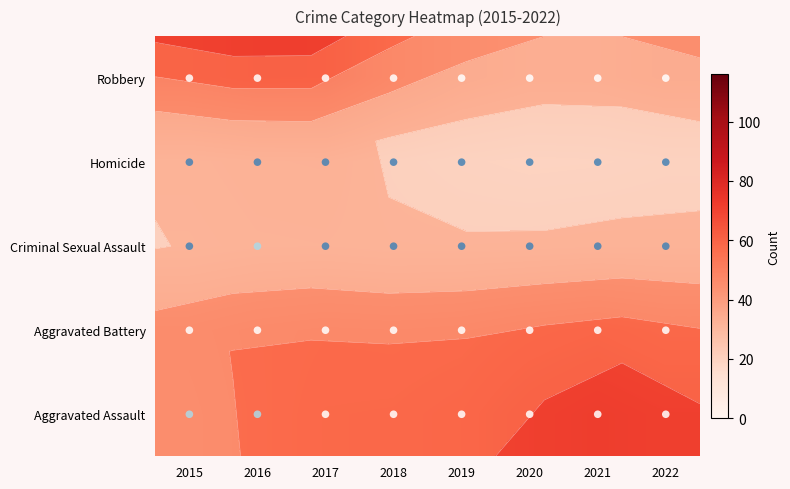

Which category has the lowest value across all series?

2020